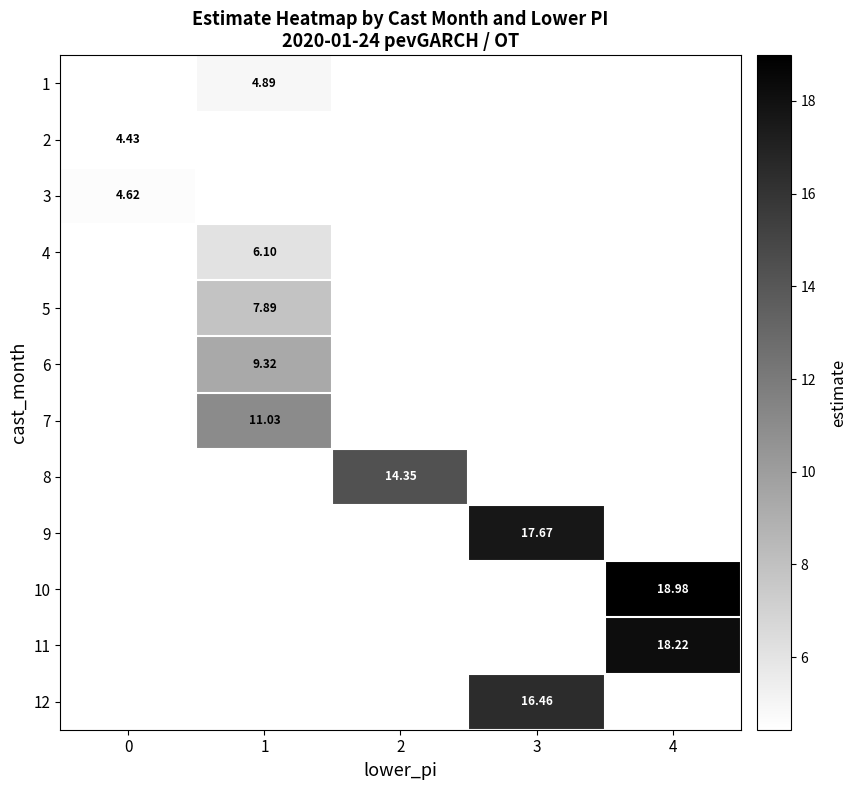

How many positive values does the 4 series have?

1